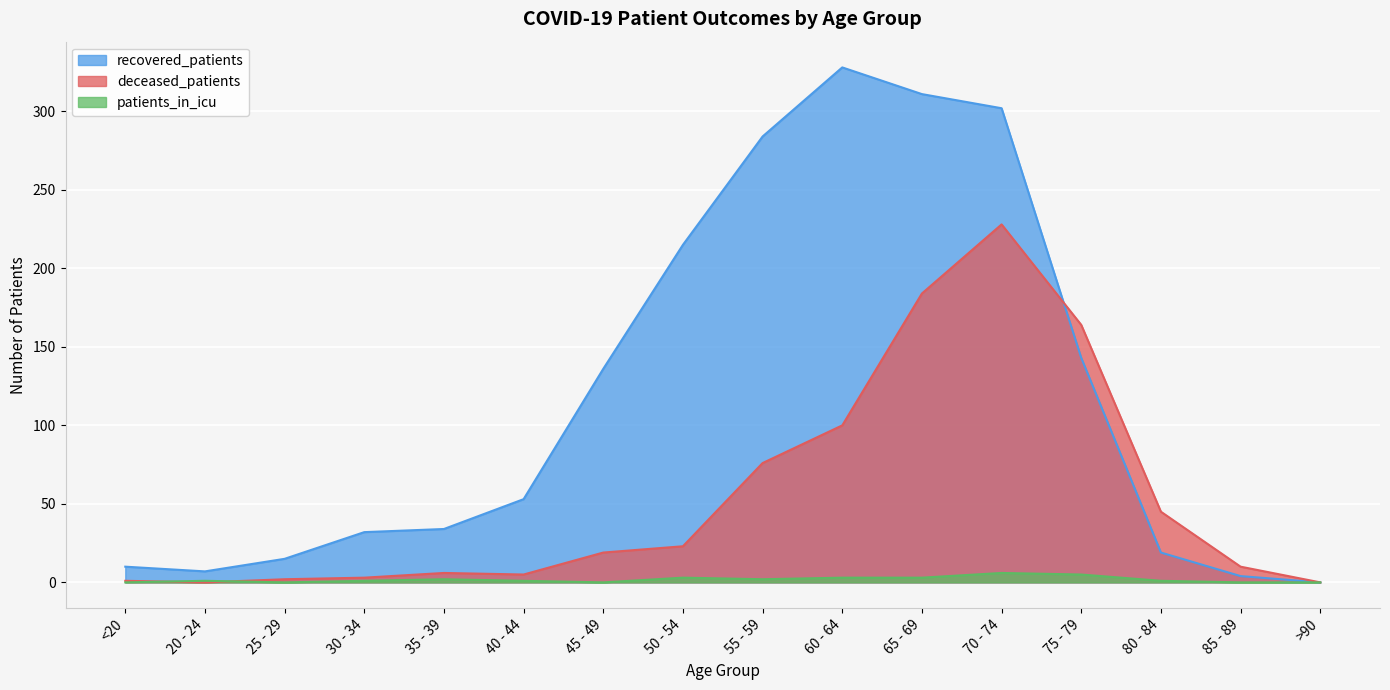

What is the label of the 11th point from the left?

65 - 69